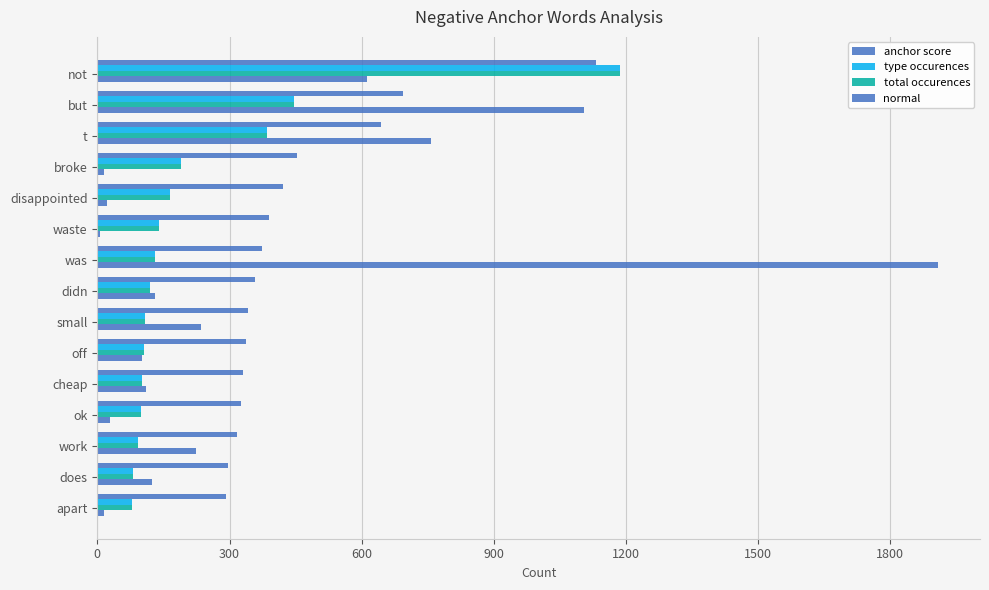

How many distinct data groups are displayed?

4